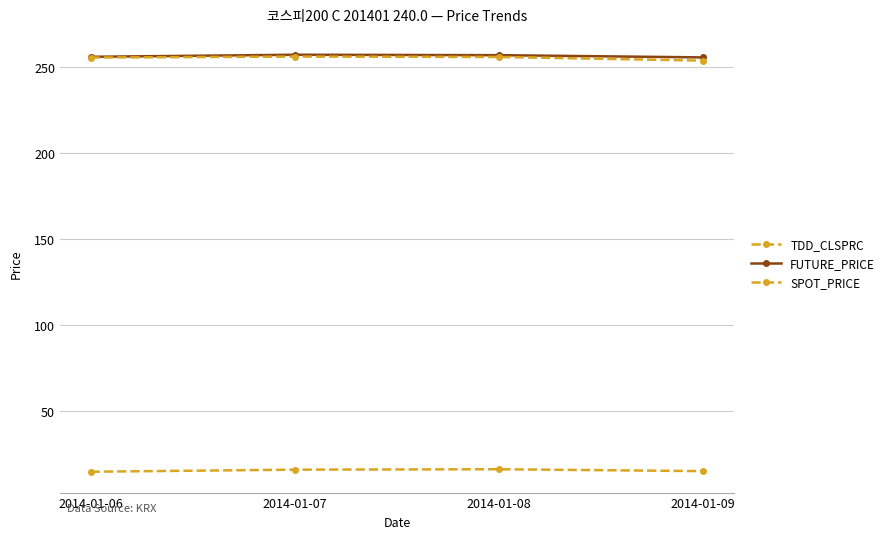

Between 2014-01-06 and 2014-01-08, which series saw the biggest shift?

TDD_CLSPRC